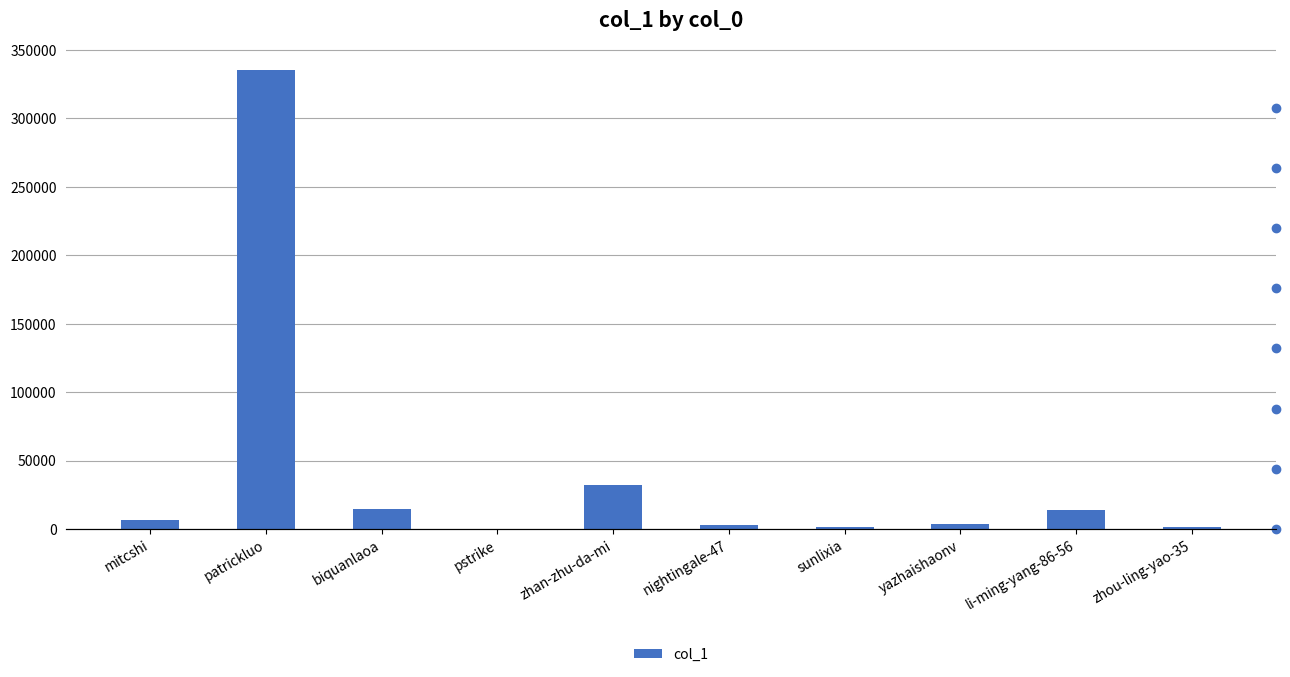

True or false: the data shows 226602 at patrickluo.

False